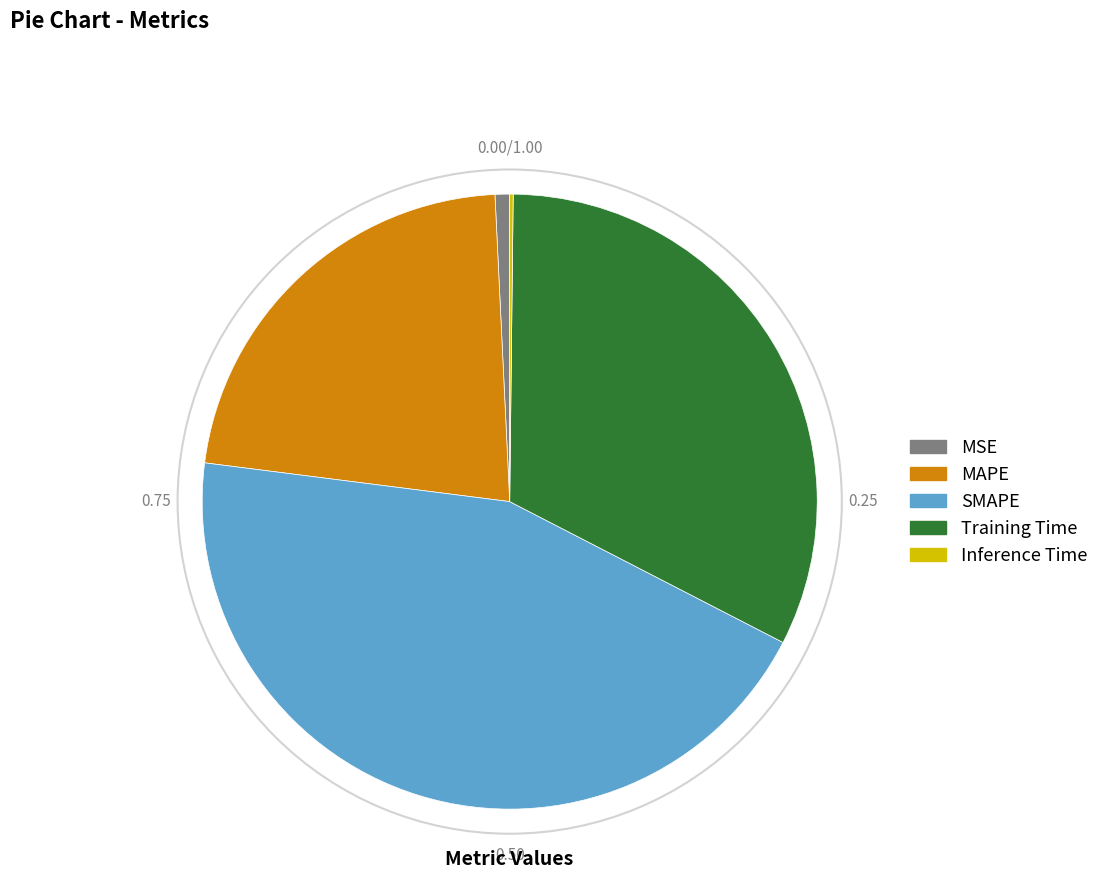

Which category has the biggest portion of the pie?

SMAPE